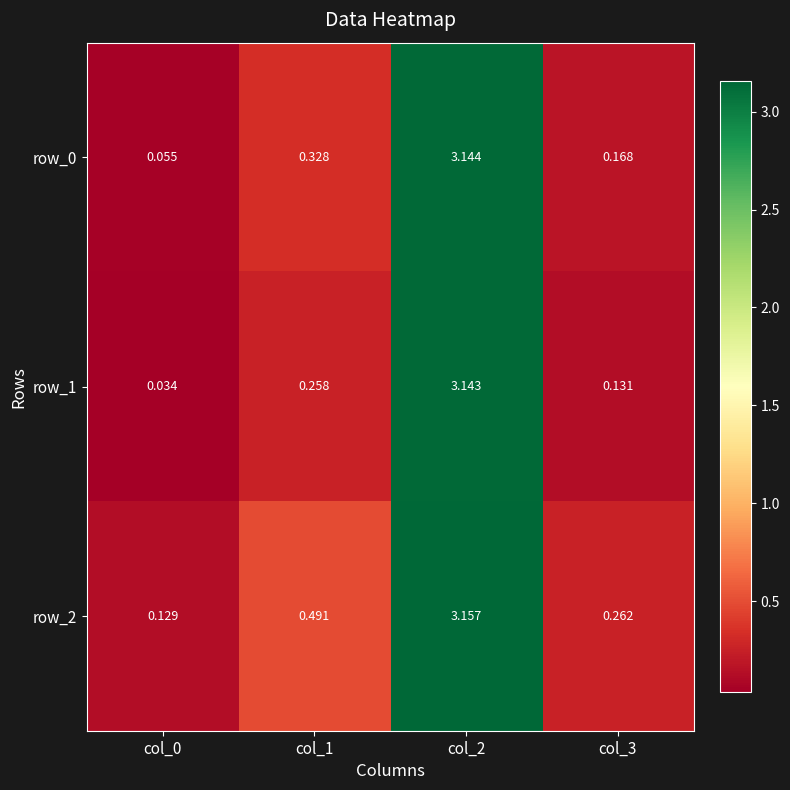

Is the value of row_0 at col_0 greater than the value of row_2 at col_0?

No